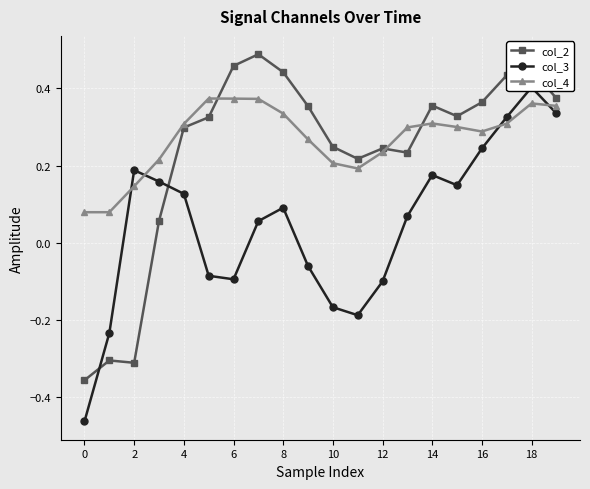

Which series has the widest spread of values?

col_3